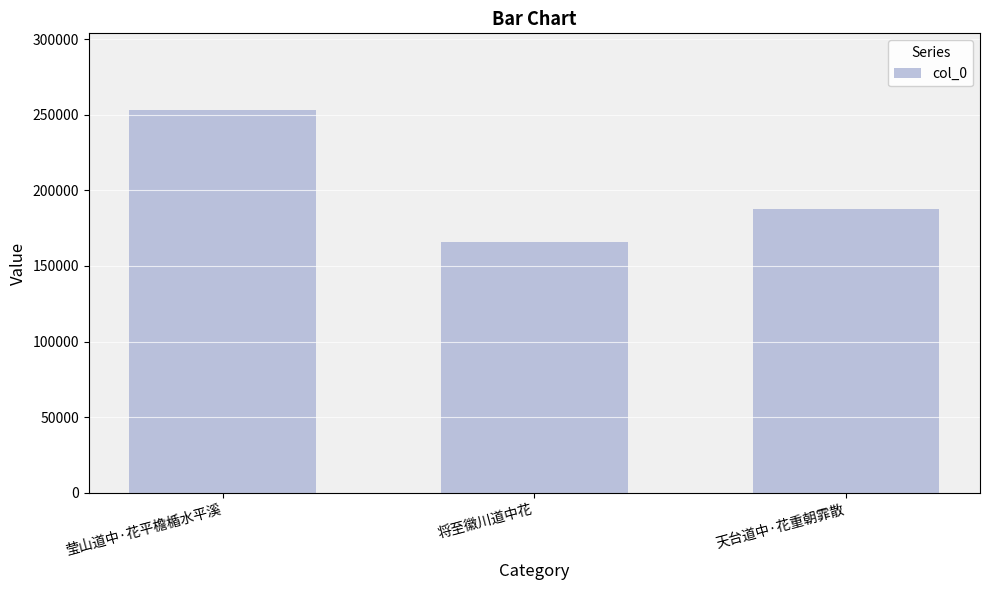

What is the change in value from 莹山道中·花平檐楯水平溪 to 天台道中·花重朝霏散?

-65354